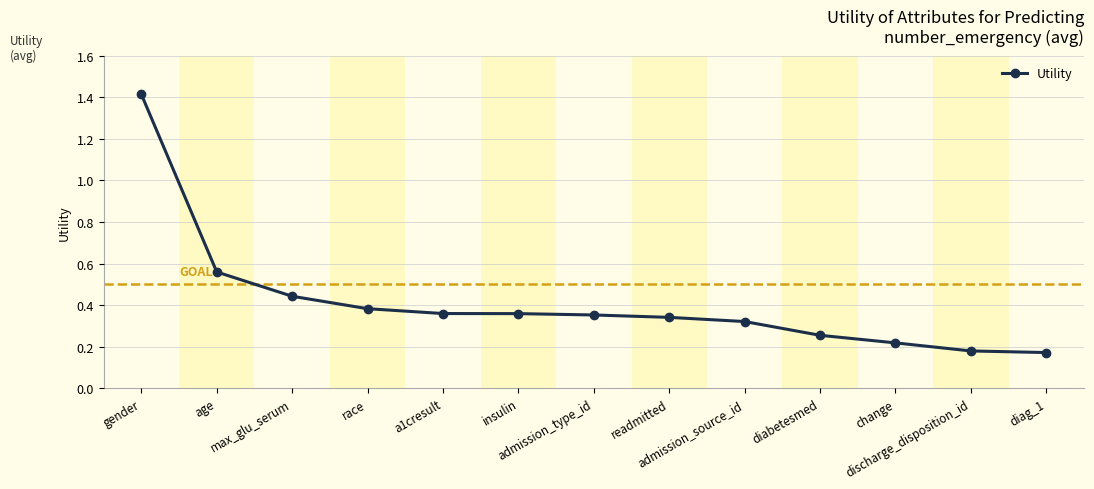

How many values are between 0 and 1?

12